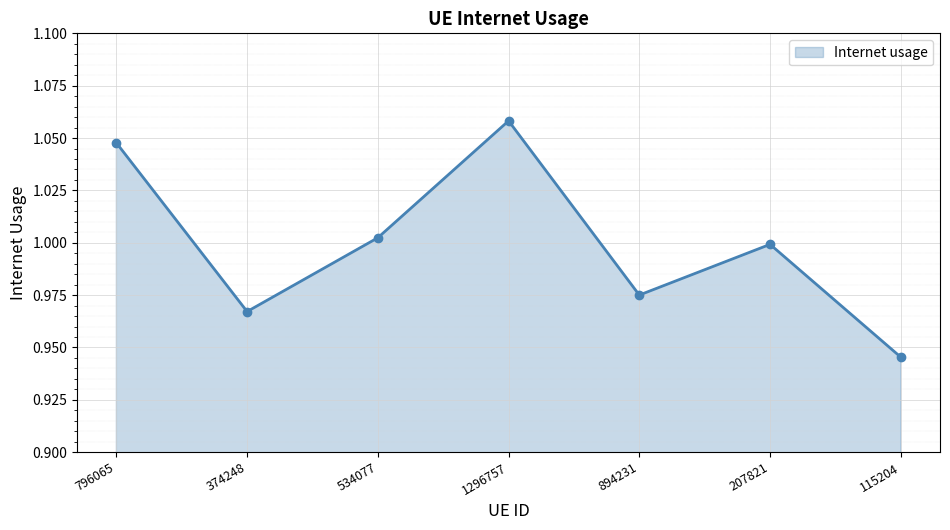

At which category does the chart reach its minimum across all series?

115204